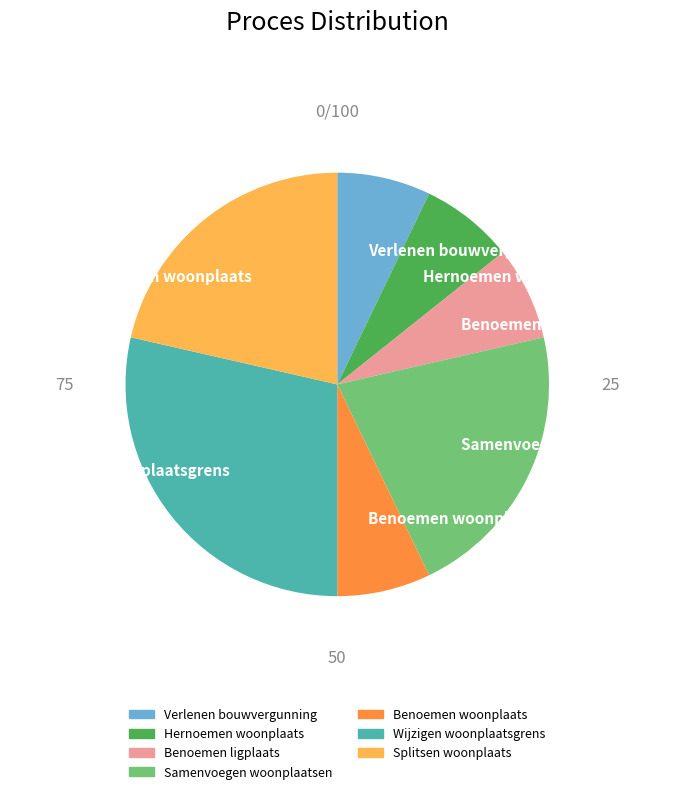

Does Hernoemen woonplaats represent more than half of the total?

No